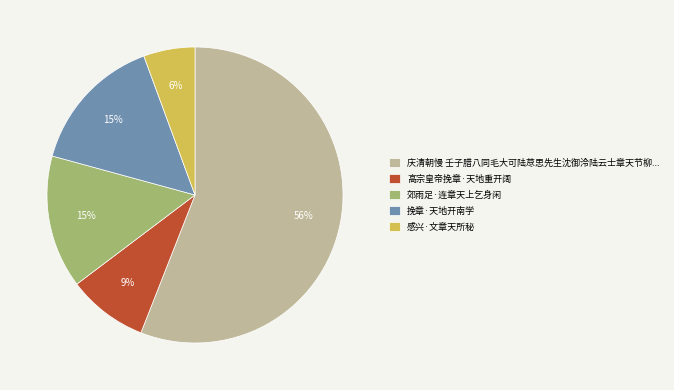

To the nearest percent, what percentage of the pie is 挽章·天地开南学?

15%